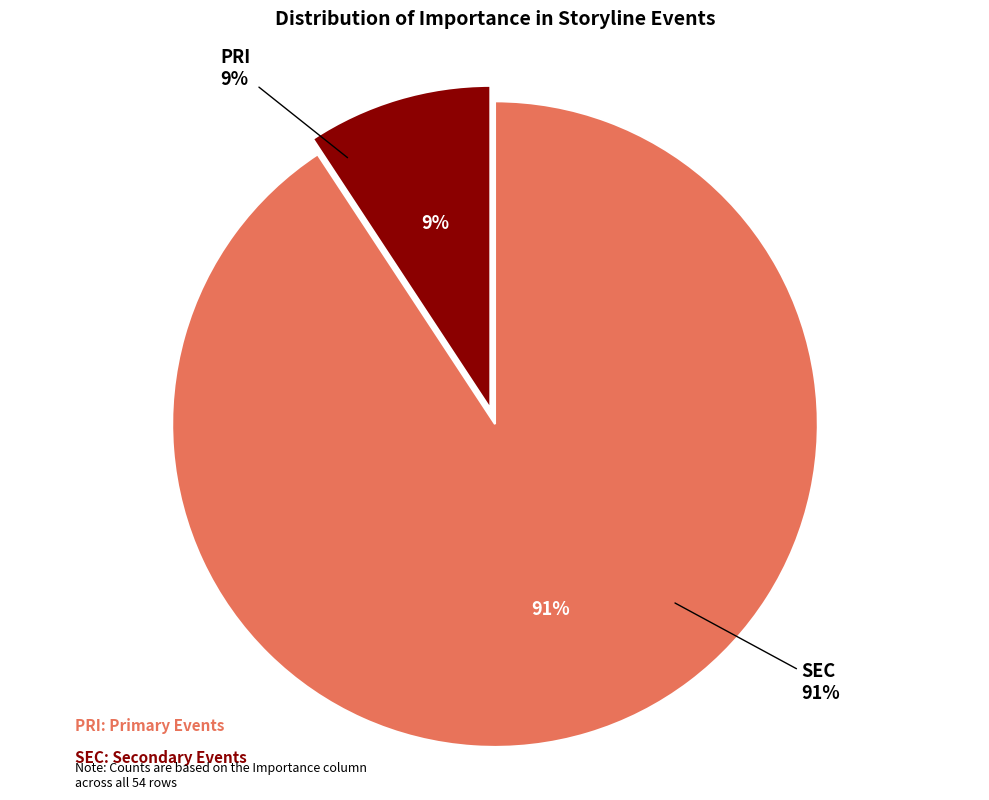

Which category has the biggest portion of the pie?

SEC